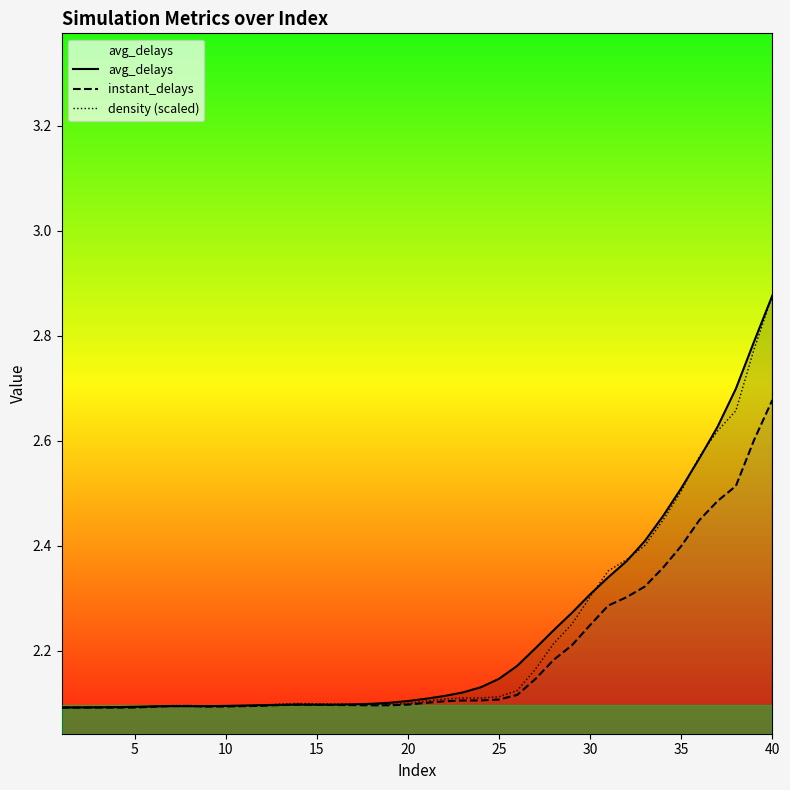

Reading right to left, extract all data points from this chart.

avg_delays: 2.9	2.8	2.7	2.6	2.6	2.5	2.5	2.4	2.4	2.3	2.3	2.3	2.2	2.2	2.2	2.1	2.1	2.1	2.1	2.1	2.1	2.1	2.1	2.1	2.1	2.1	2.1	2.1	2.1	2.1	2.1	2.1	2.1	2.1	2.1	2.1	2.1	2.1	2.1	2.1
instant_delays: 2.7	2.6	2.5	2.5	2.4	2.4	2.4	2.3	2.3	2.3	2.2	2.2	2.2	2.1	2.1	2.1	2.1	2.1	2.1	2.1	2.1	2.1	2.1	2.1	2.1	2.1	2.1	2.1	2.1	2.1	2.1	2.1	2.1	2.1	2.1	2.1	2.1	2.1	2.1	2.1
density (scaled): 2.9	2.8	2.7	2.6	2.6	2.5	2.4	2.4	2.4	2.4	2.3	2.3	2.2	2.2	2.1	2.1	2.1	2.1	2.1	2.1	2.1	2.1	2.1	2.1	2.1	2.1	2.1	2.1	2.1	2.1	2.1	2.1	2.1	2.1	2.1	2.1	2.1	2.1	2.1	2.1